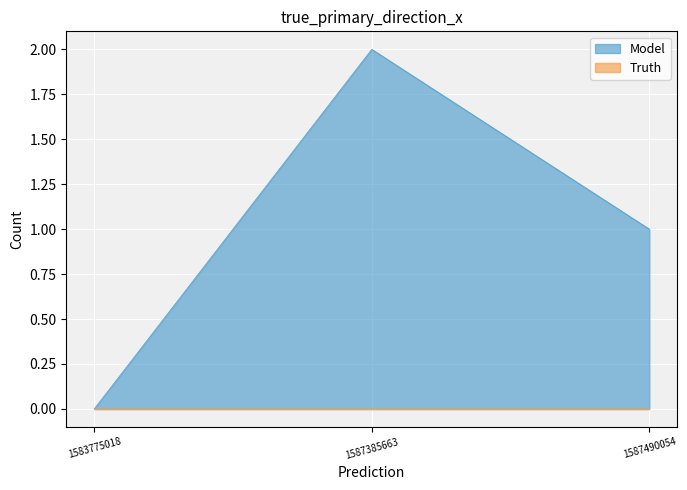

Where does the data first go above 1?

1587385663